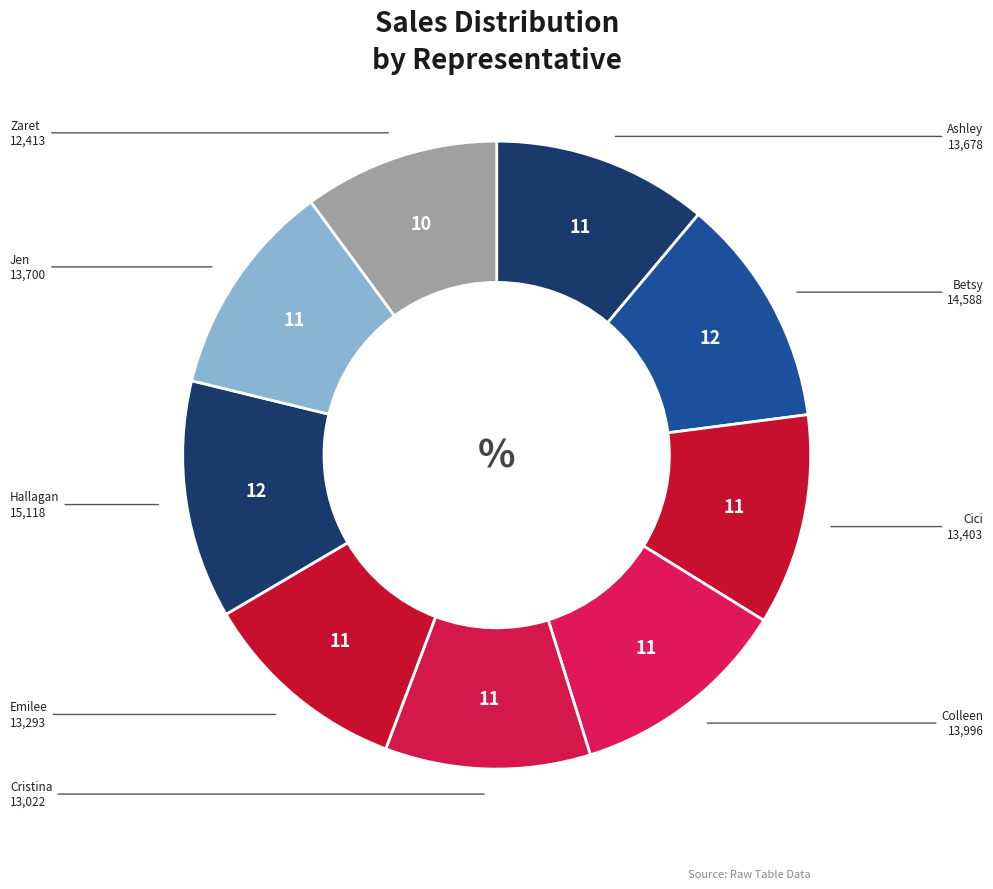

True or false: Hallagan accounts for 12% of the total.

True